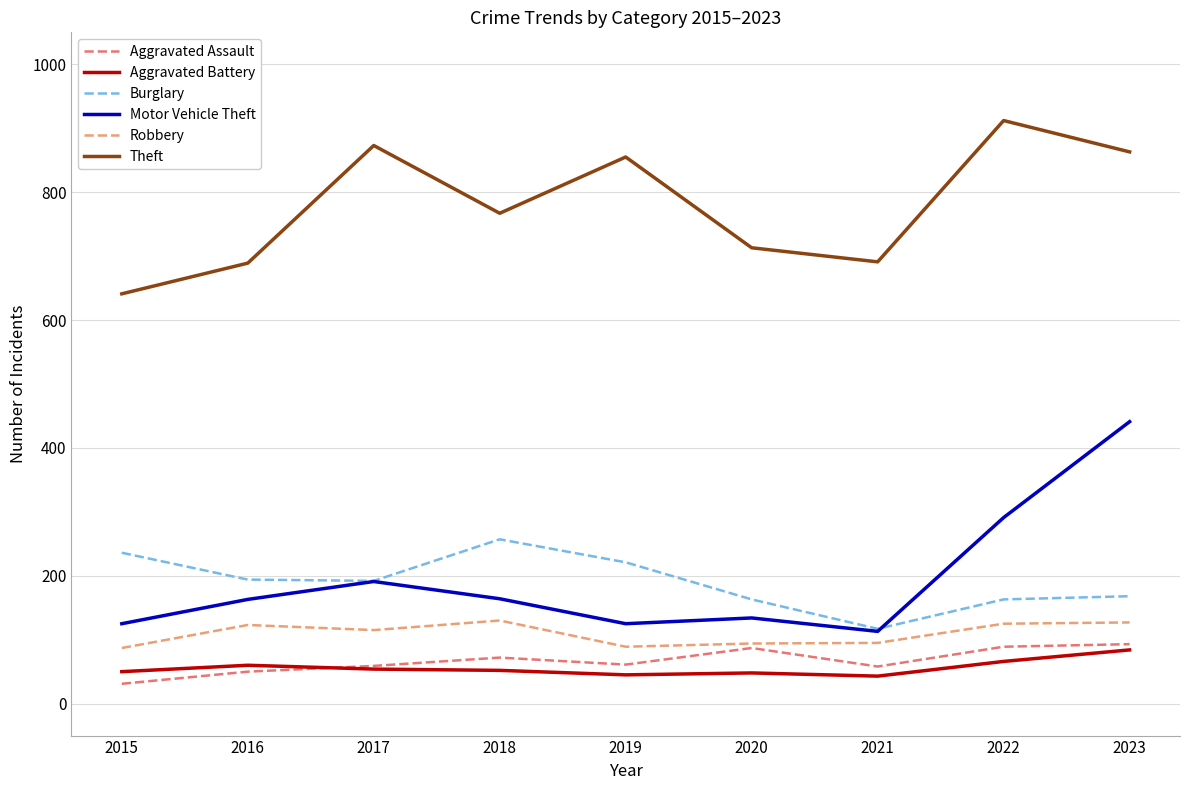

Does the chart display data point markers on the line(s)?

No